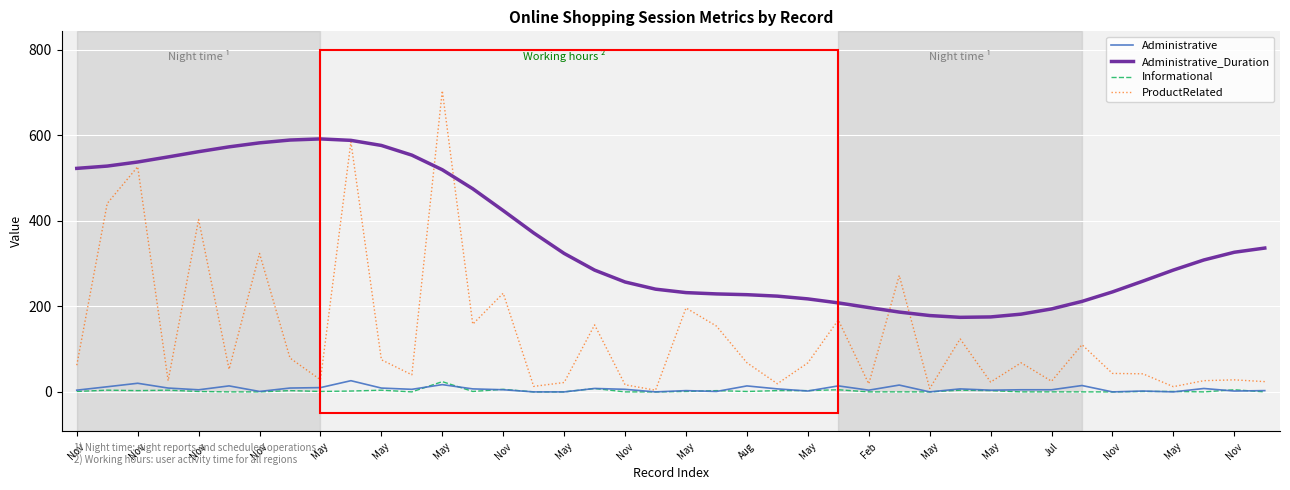

How many distinct data groups are displayed?

4